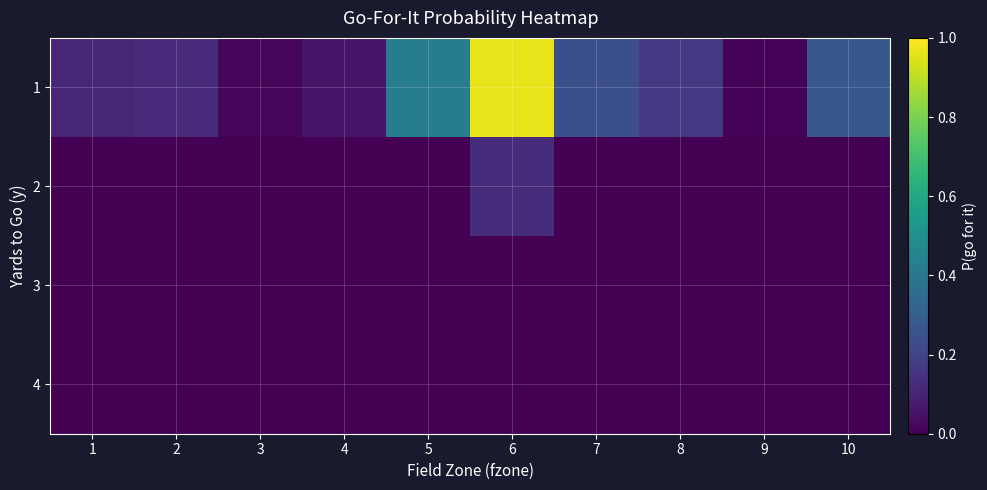

What is the total value across all series at 8?

0.2